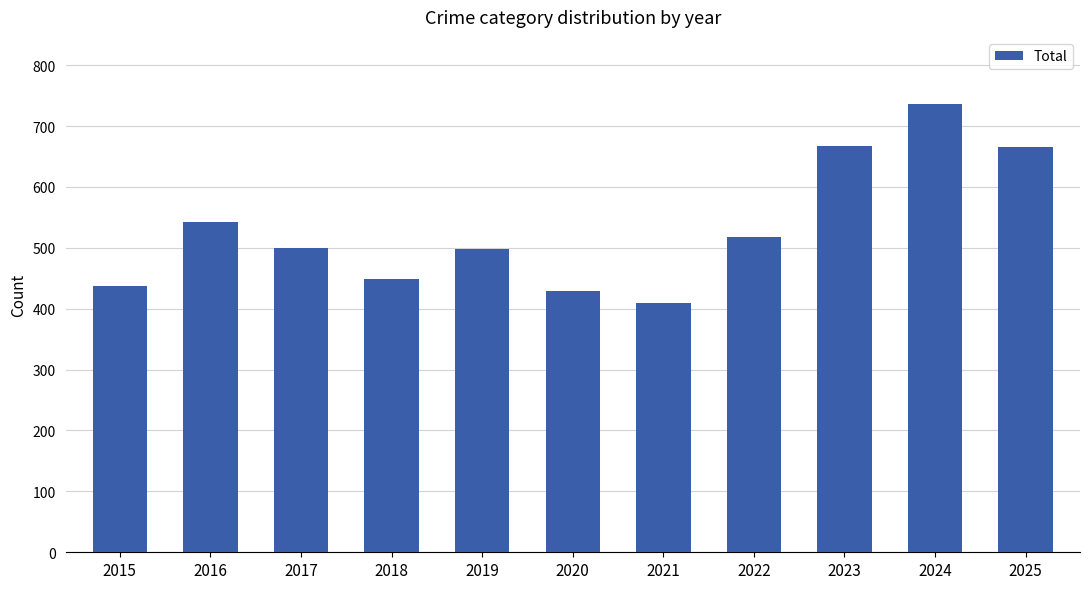

What value does the data have at 2025?

665